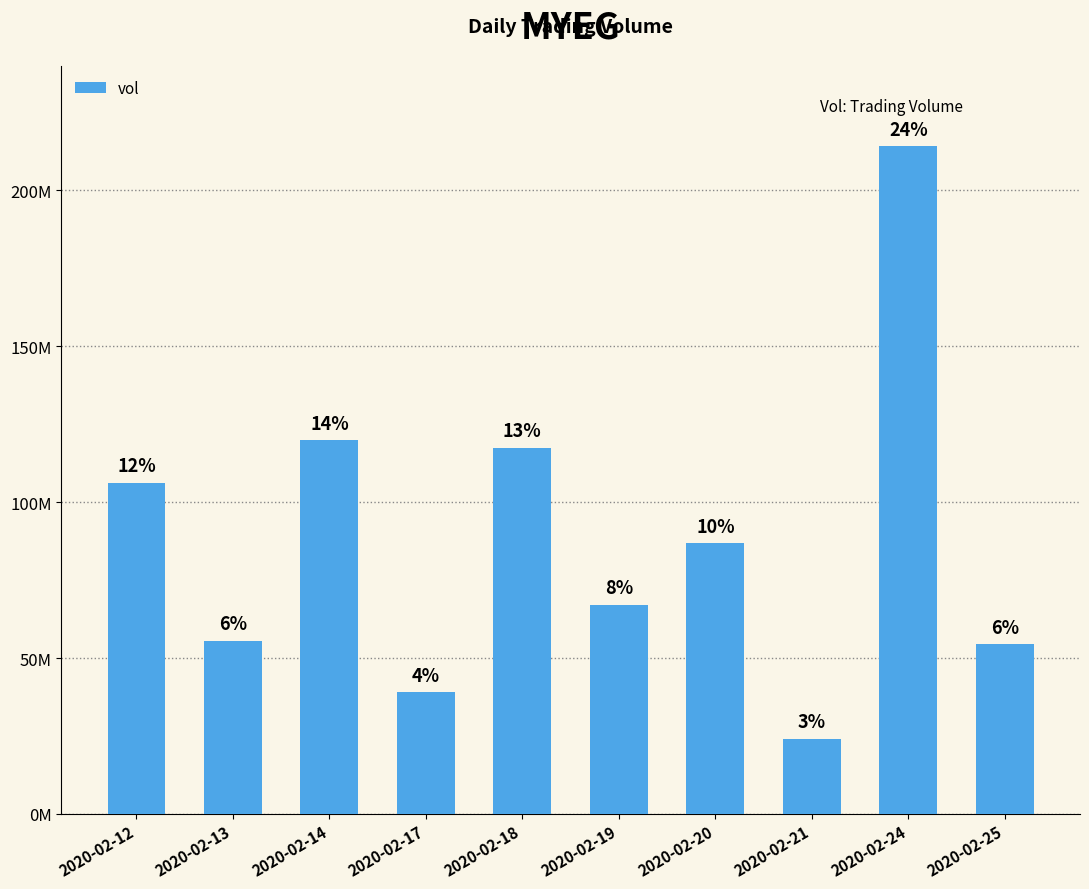

Reading left to right, transcribe all the data shown in this chart.

106299200	55585400	119802700	39014200	117437900	67144900	86804800	24128400	214143800	54378300